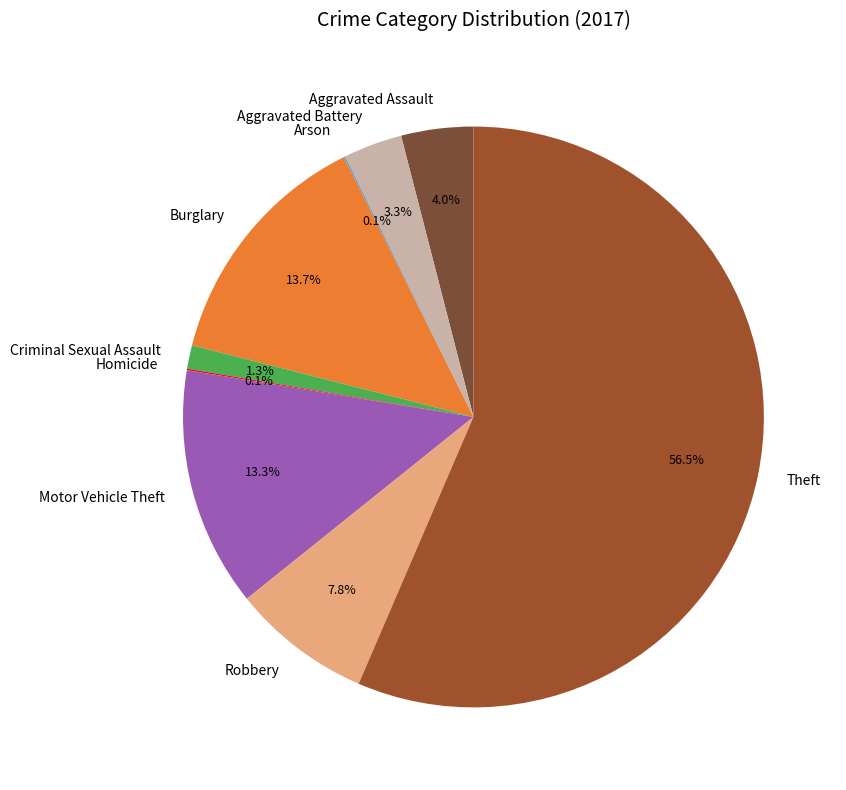

Does Theft represent more than half of the total?

Yes